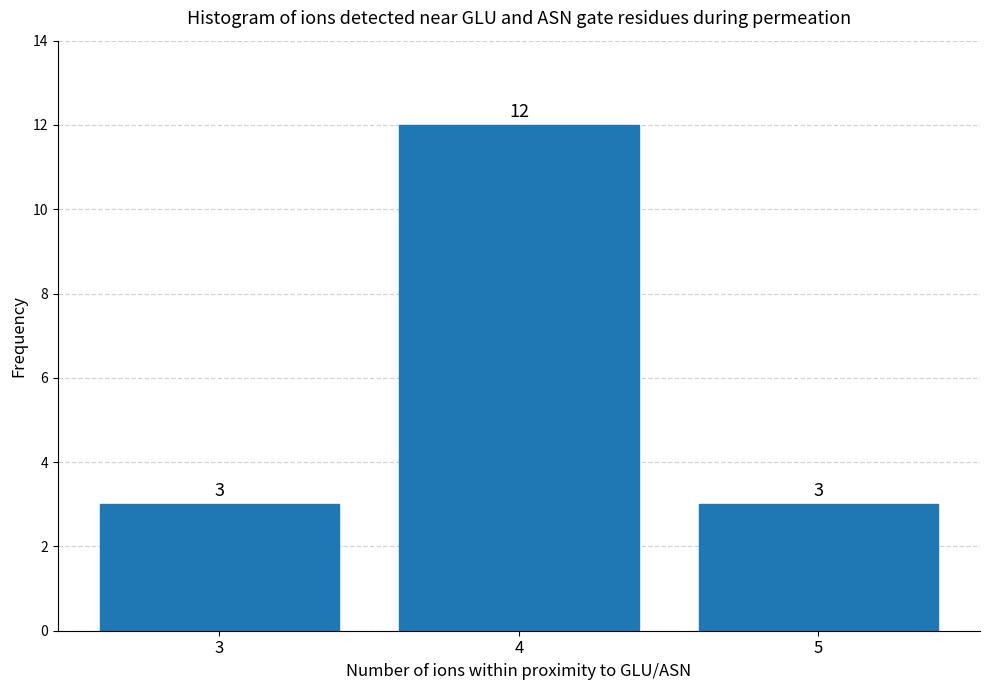

Reading left to right, transcribe all the data shown in this chart.

3=3	4=12	5=3